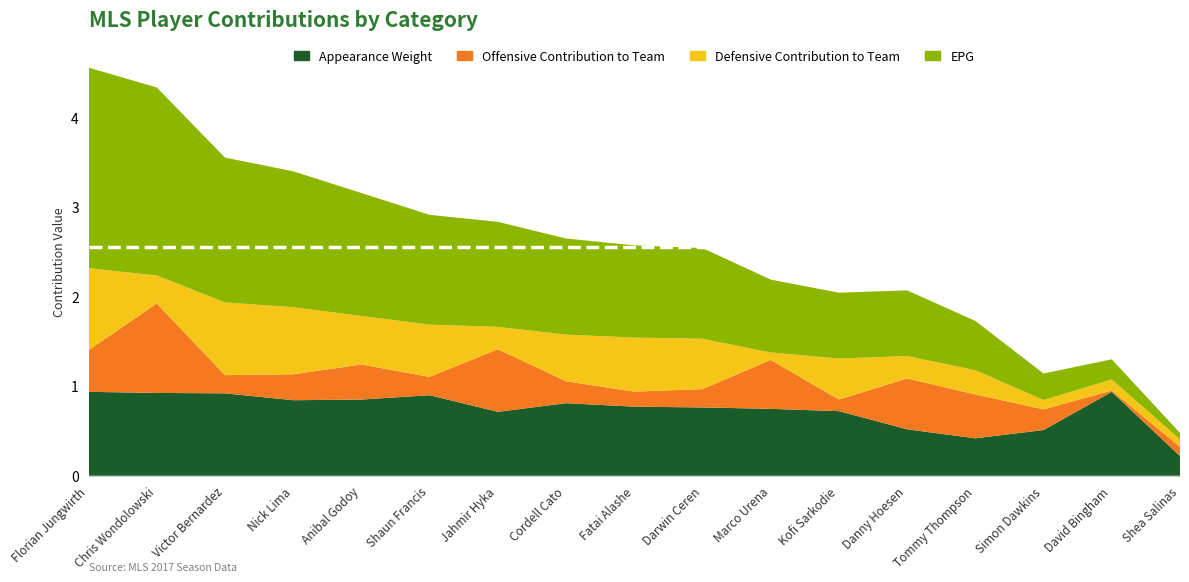

Reading left to right, list all the values displayed in this chart.

Appearance Weight: Florian Jungwirth=0.9	Chris Wondolowski=0.9	Victor Bernardez=0.9	Nick Lima=0.8	Anibal Godoy=0.9	Shaun Francis=0.9	Jahmir Hyka=0.7	Cordell Cato=0.8	Fatai Alashe=0.8	Darwin Ceren=0.8	Marco Urena=0.7	Kofi Sarkodie=0.7	Danny Hoesen=0.5	Tommy Thompson=0.4	Simon Dawkins=0.5	David Bingham=0.9	Shea Salinas=0.2
Offensive Contribution to Team: Florian Jungwirth=0.5	Chris Wondolowski=1.0	Victor Bernardez=0.2	Nick Lima=0.3	Anibal Godoy=0.4	Shaun Francis=0.2	Jahmir Hyka=0.7	Cordell Cato=0.2	Fatai Alashe=0.2	Darwin Ceren=0.2	Marco Urena=0.5	Kofi Sarkodie=0.1	Danny Hoesen=0.6	Tommy Thompson=0.5	Simon Dawkins=0.2	David Bingham=0.0	Shea Salinas=0.1
Defensive Contribution to Team: Florian Jungwirth=0.9	Chris Wondolowski=0.3	Victor Bernardez=0.8	Nick Lima=0.8	Anibal Godoy=0.5	Shaun Francis=0.6	Jahmir Hyka=0.2	Cordell Cato=0.5	Fatai Alashe=0.6	Darwin Ceren=0.6	Marco Urena=0.1	Kofi Sarkodie=0.5	Danny Hoesen=0.2	Tommy Thompson=0.3	Simon Dawkins=0.1	David Bingham=0.1	Shea Salinas=0.1
EPG: Florian Jungwirth=2.2	Chris Wondolowski=2.1	Victor Bernardez=1.6	Nick Lima=1.5	Anibal Godoy=1.4	Shaun Francis=1.2	Jahmir Hyka=1.2	Cordell Cato=1.1	Fatai Alashe=1.0	Darwin Ceren=1.0	Marco Urena=0.8	Kofi Sarkodie=0.7	Danny Hoesen=0.7	Tommy Thompson=0.6	Simon Dawkins=0.3	David Bingham=0.2	Shea Salinas=0.1